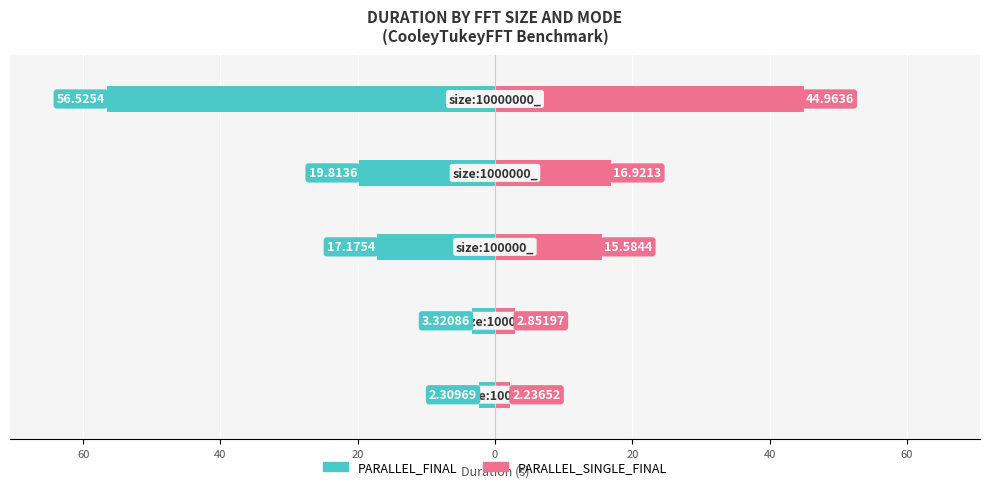

What is the total value across all series at 0?

-11.6